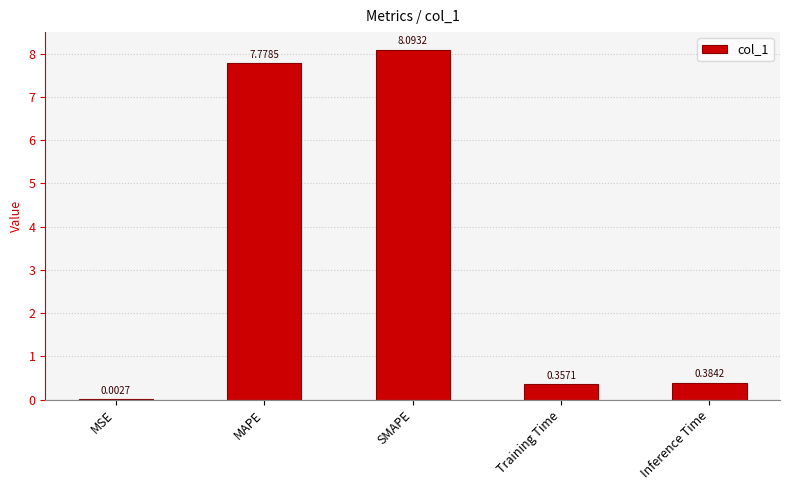

Which has a higher value, MAPE or Training Time?

MAPE